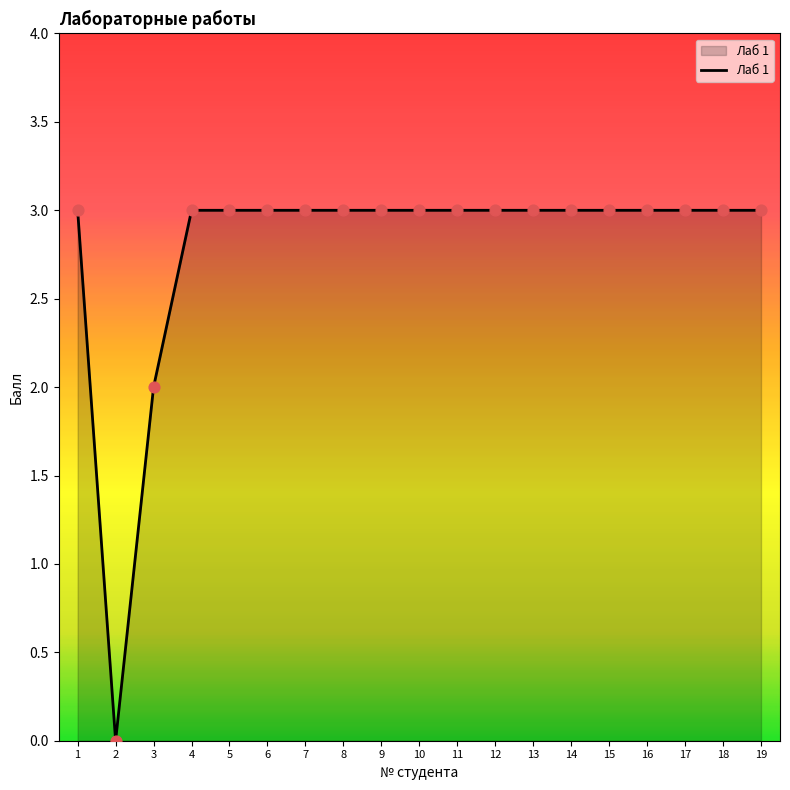

What is the ratio of the value at 11 to the value at 4?

1.0